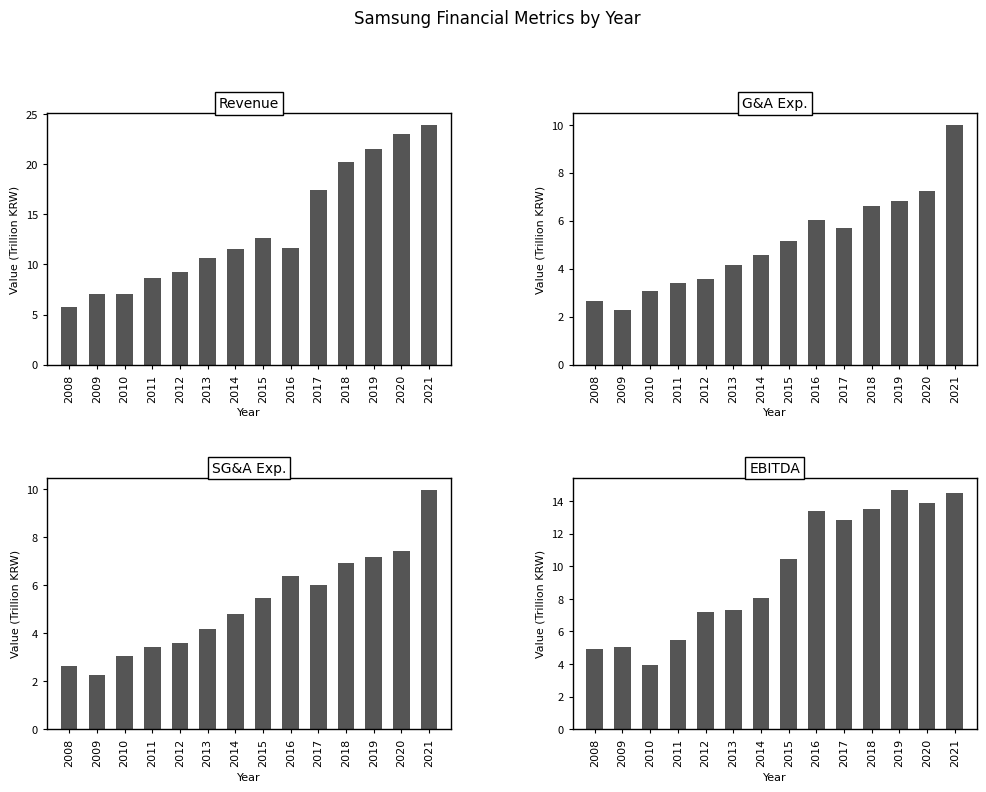

The G&A Exp. series shows 6.1 at 2011. True or false?

False